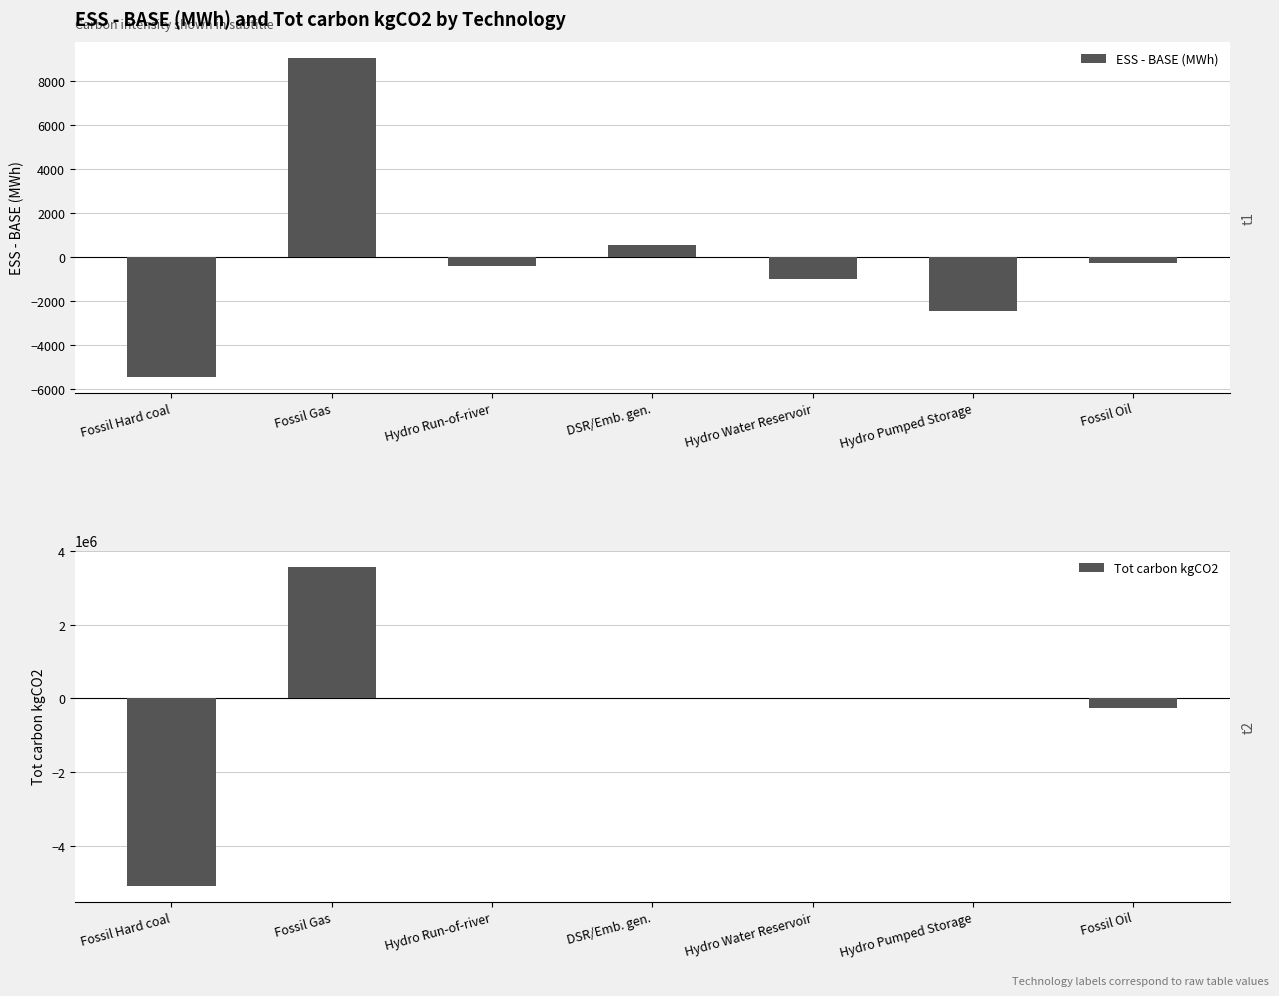

How many groups of bars are there?

7